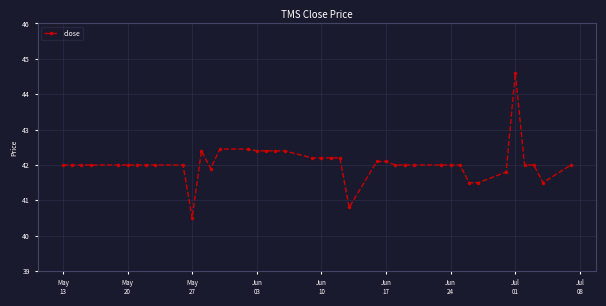

What is the sum of all values?

1682.0